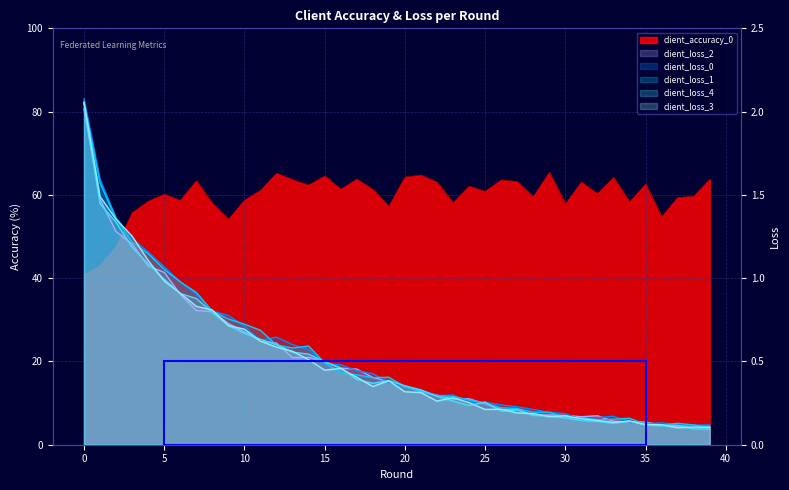

At which category is the sum across all series the highest?

12